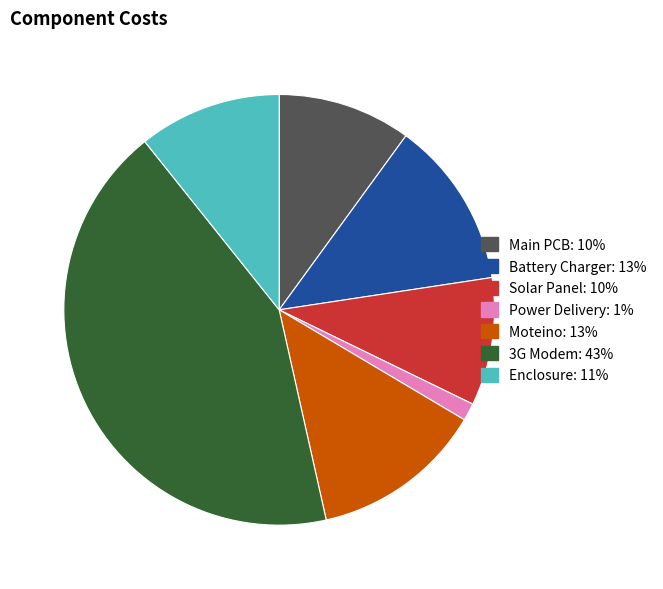

Combined, do Battery Charger and Power Delivery account for over 50%?

No